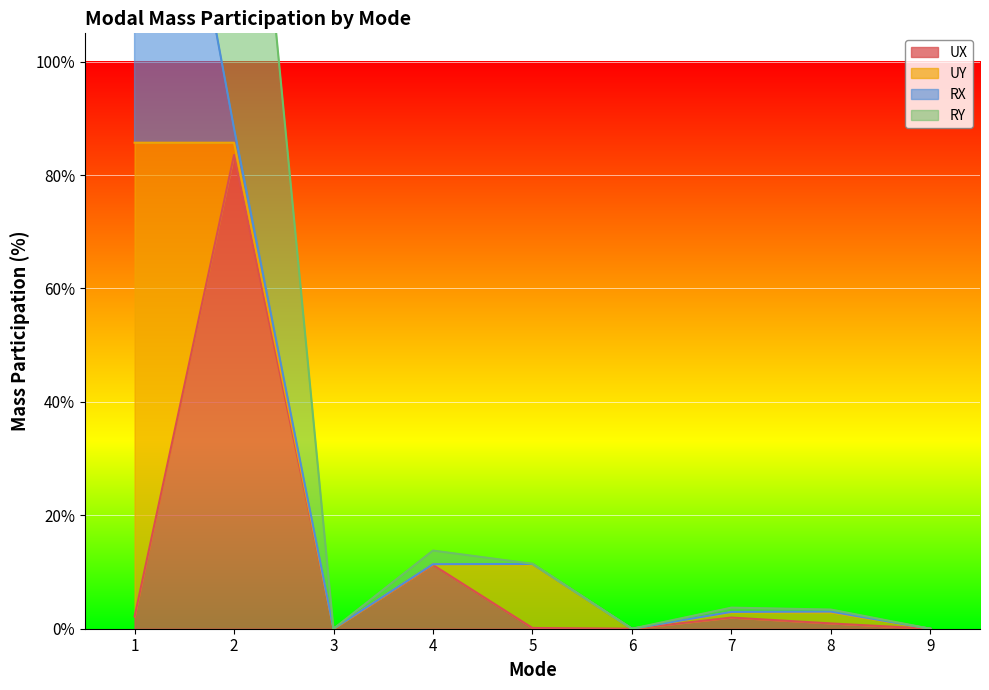

Is it true that UX equals 0.0 at 3?

True